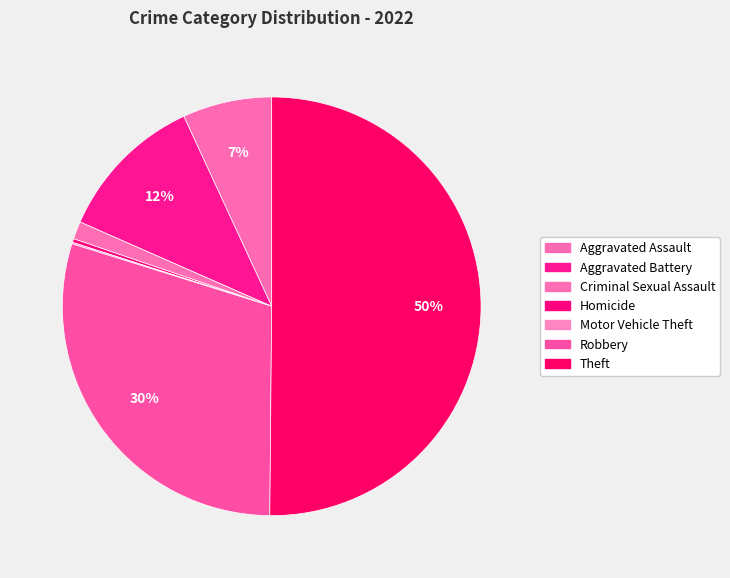

What percentage is the Aggravated Assault slice, to the nearest percent?

7%